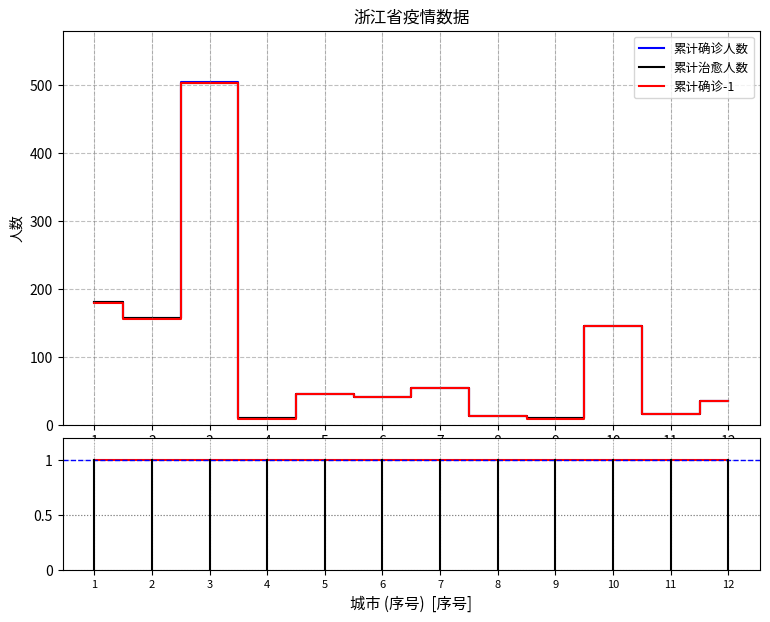

How many data points in 累计确诊-1 are less than 45?

6